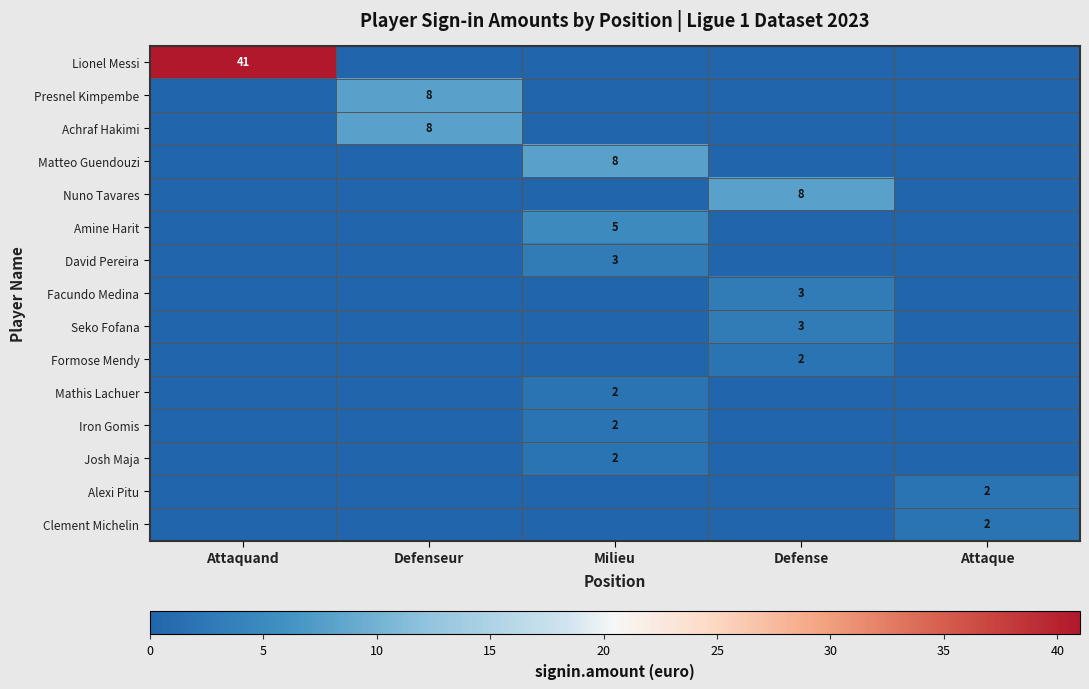

At how many categories does at least one series exceed 18?

1